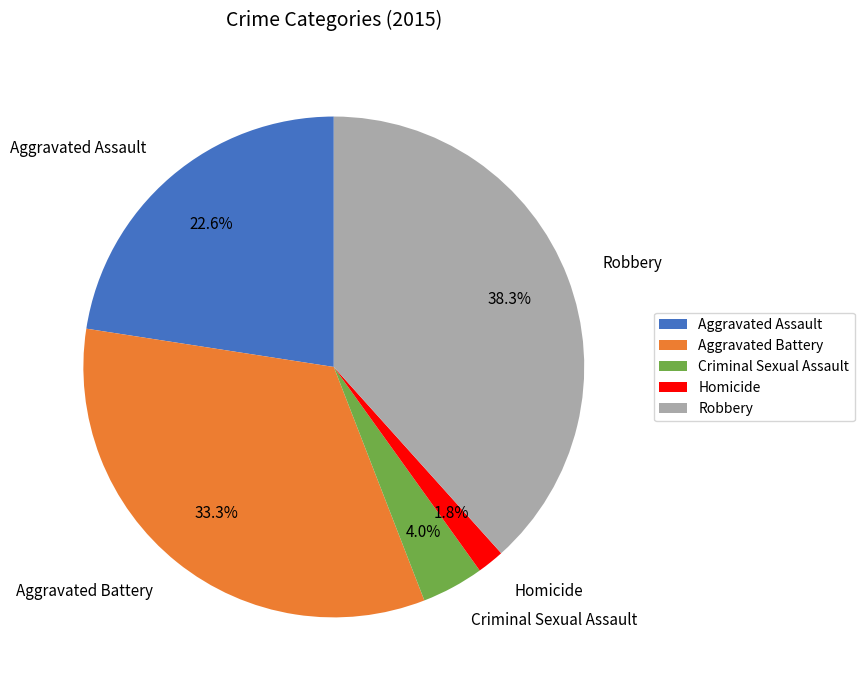

What percentage is NOT represented by Aggravated Battery?

66.7%